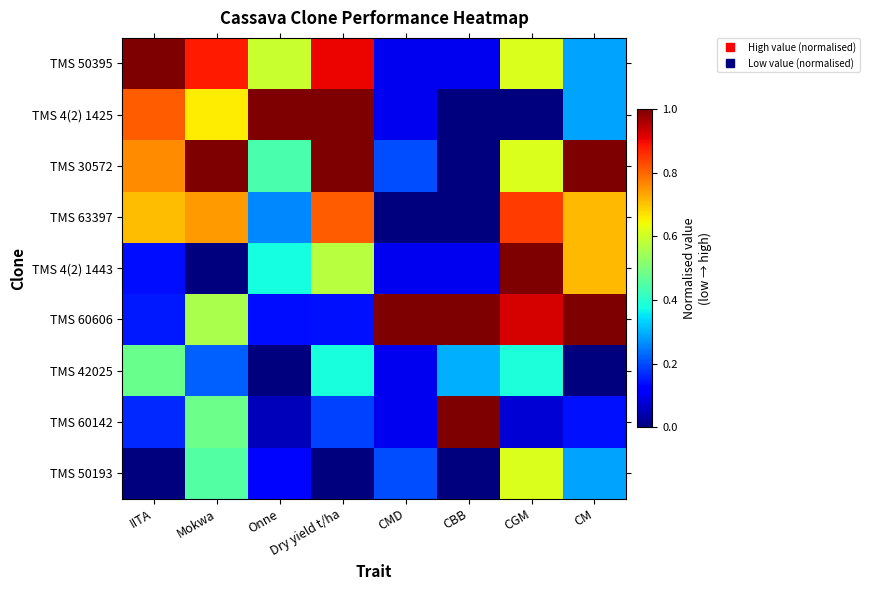

What is the difference between the highest and lowest values at CBB?

1.0